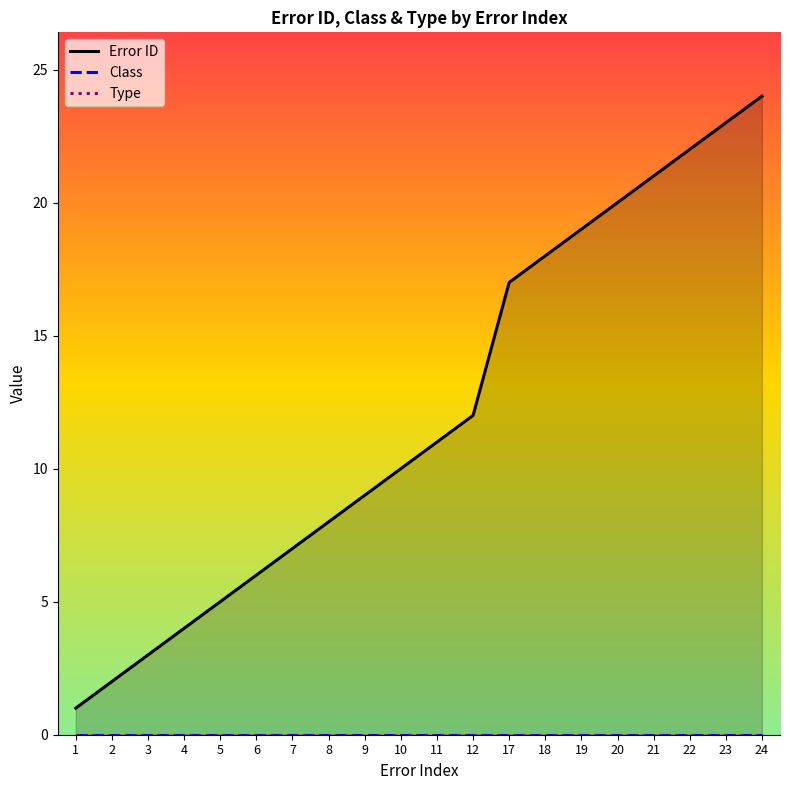

Reading left to right, transcribe all the data shown in this chart.

Error ID: 1	2	3	4	5	6	7	8	9	10	11	12	17	18	19	20	21	22	23	24
Class: 0	0	0	0	0	0	0	0	0	0	0	0	0	0	0	0	0	0	0	0
Type: 0	0	0	0	0	0	0	0	0	0	0	0	0	0	0	0	0	0	0	0